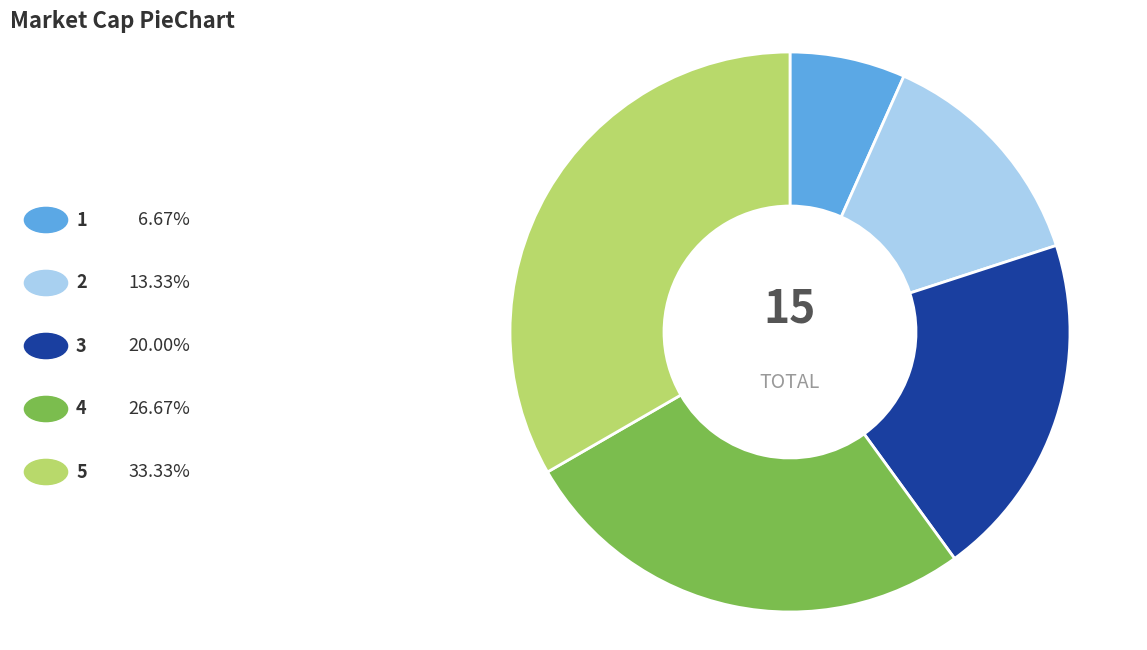

Is there a majority slice in this chart?

No